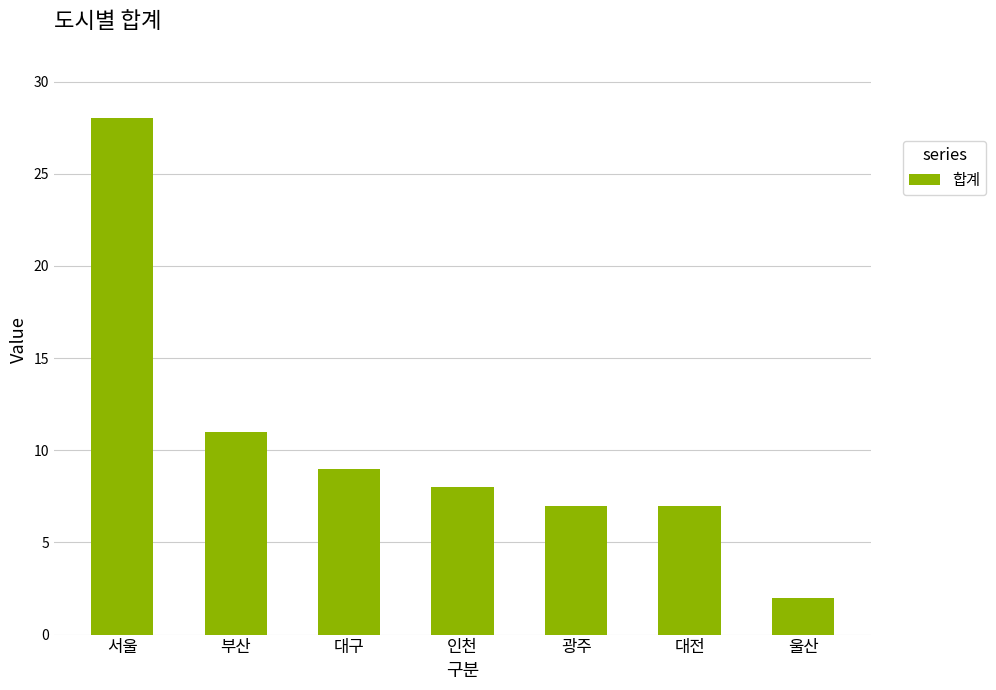

Approximately how many times larger is the value at 광주 compared to 대구?

0.8